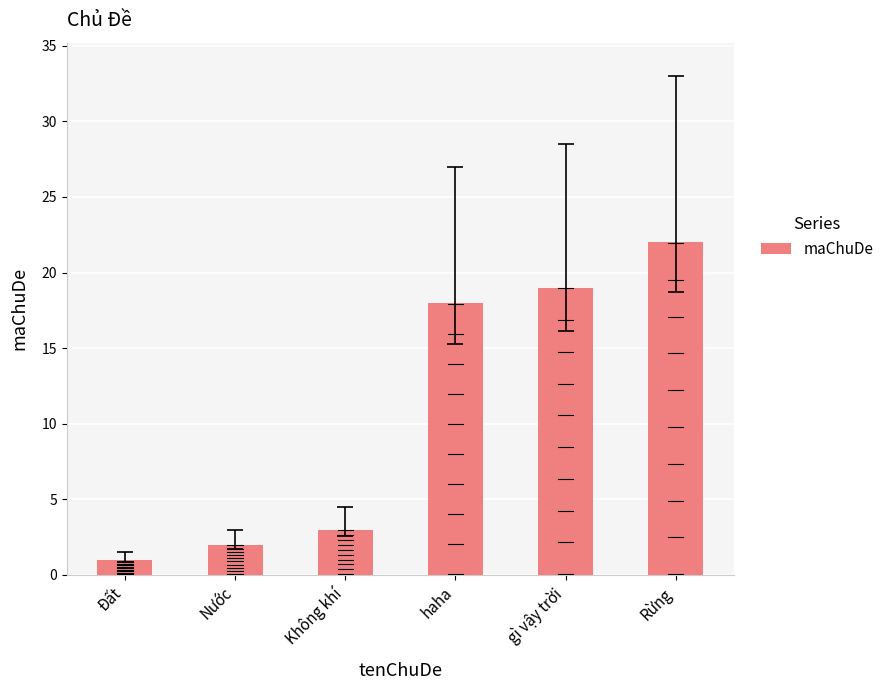

How many values are below 18?

3